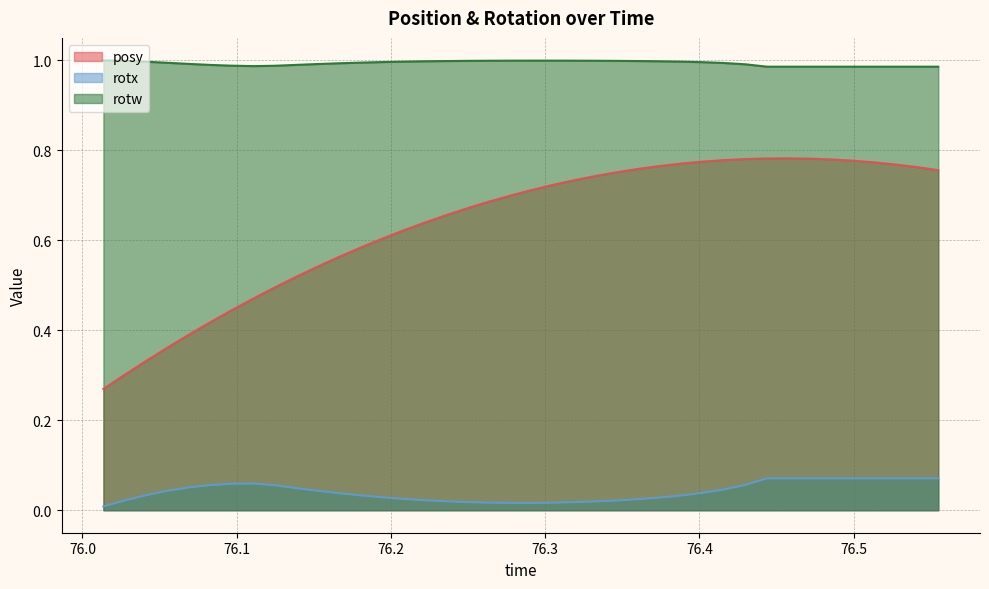

Which category has the highest value in the posy series?

76.45782